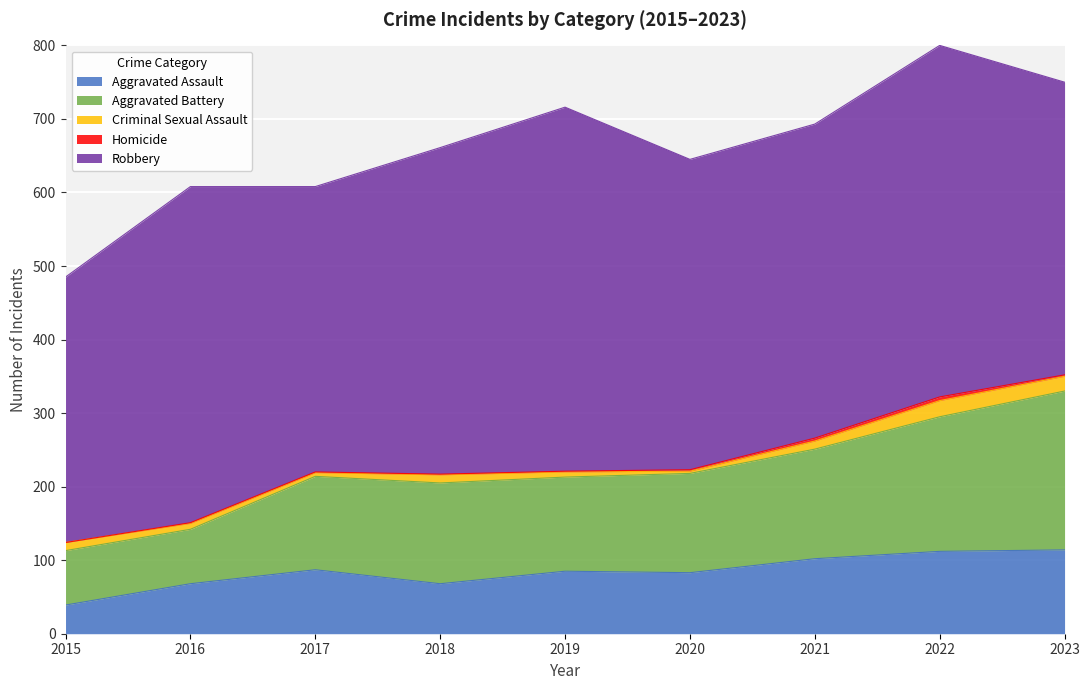

What is the approximate value of Homicide at 2018?

1